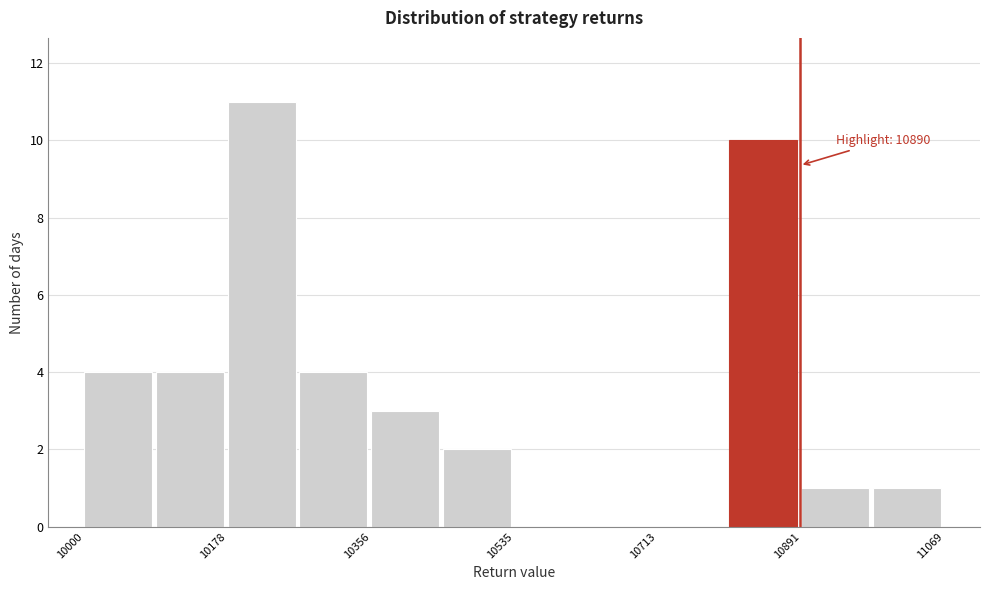

Which range on the x-axis has the tallest bar?

10180 to 10260